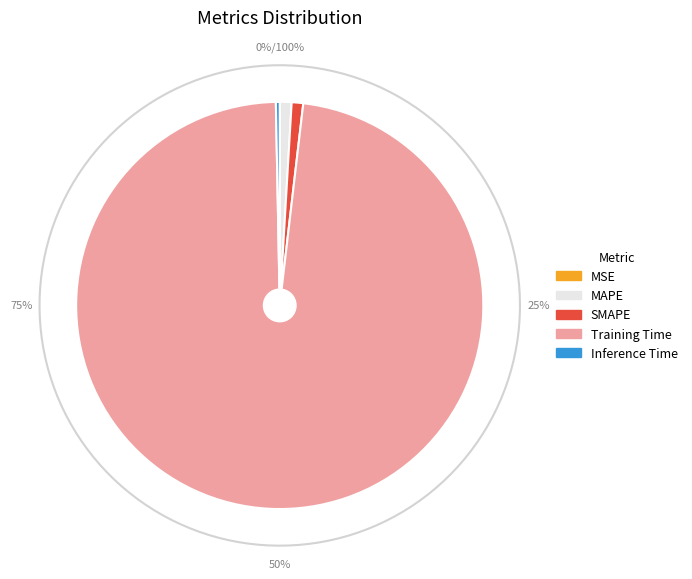

Rank the categories by value from lowest to highest.

MSE, Inference Time, SMAPE, MAPE, Training Time